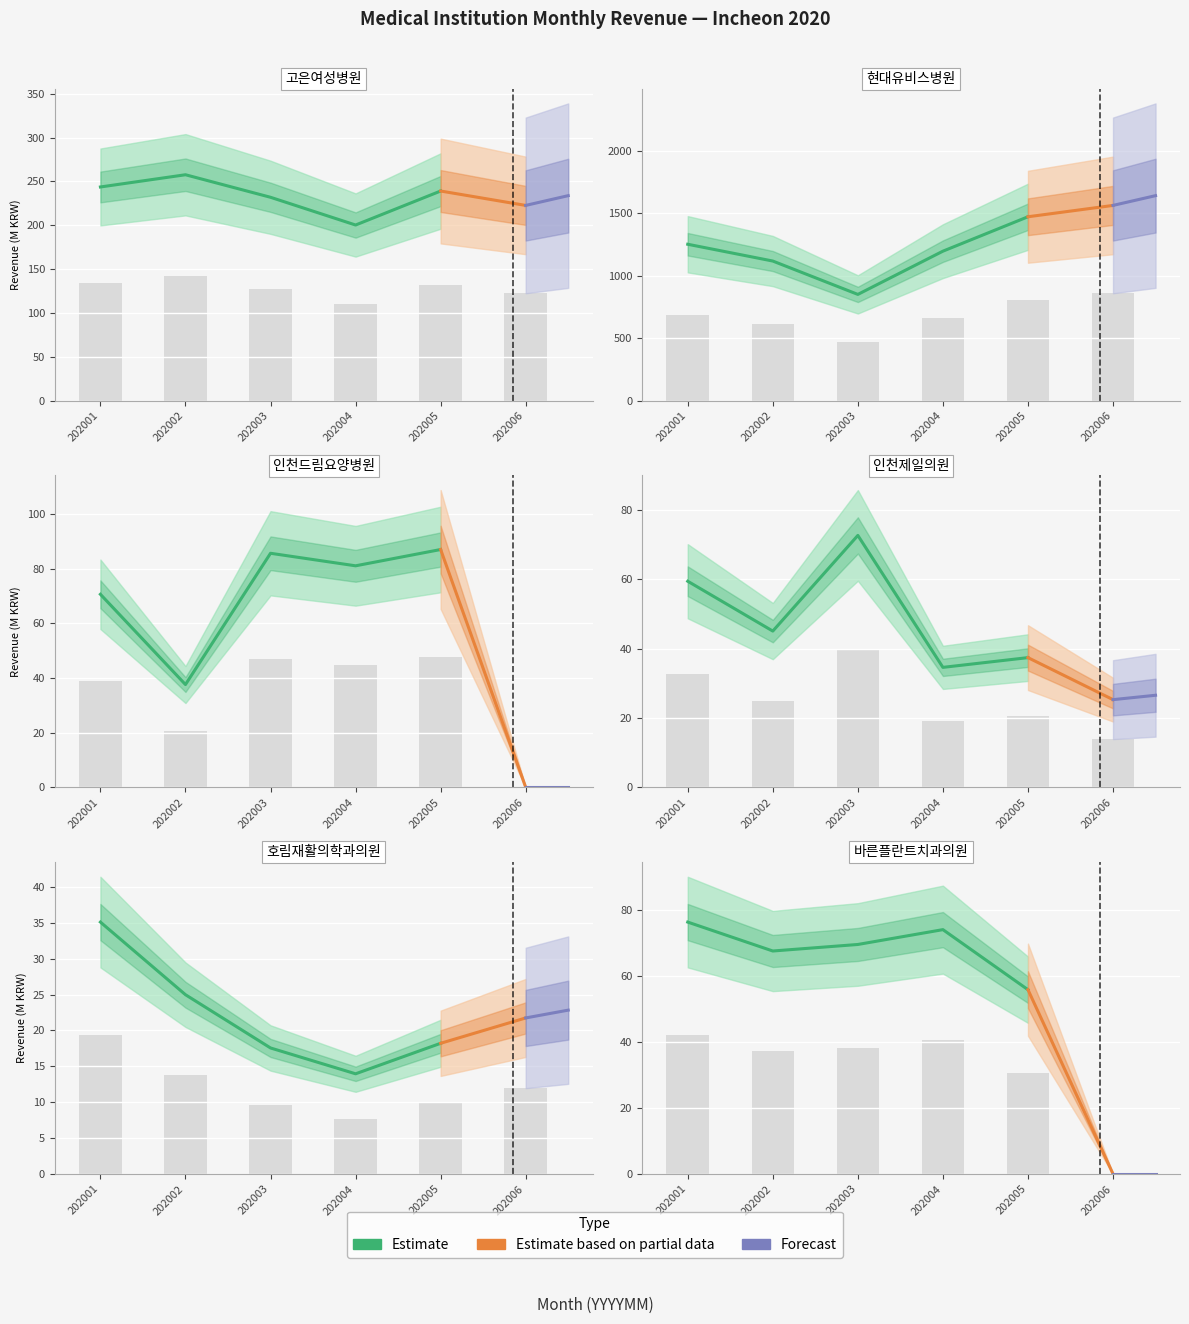

What is the difference between the highest and lowest values at 202004?

649.8